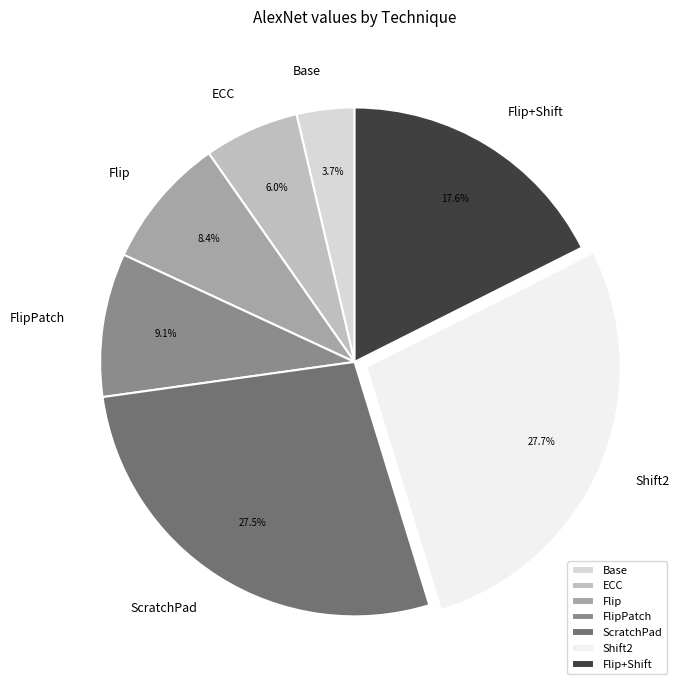

Count the number of slices in the pie.

7